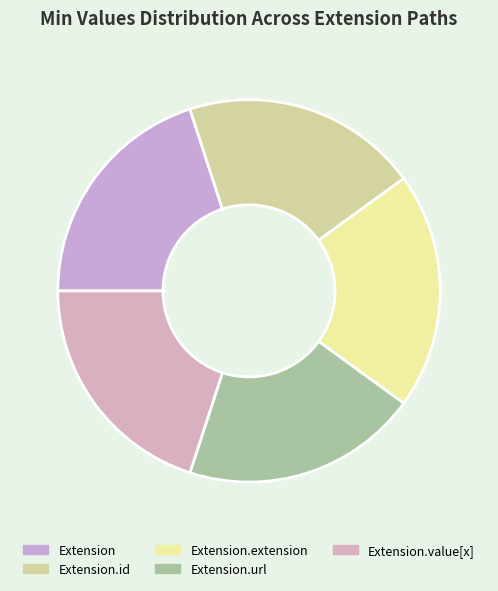

Rank the categories by value from lowest to highest.

Extension, Extension.id, Extension.extension, Extension.value[x], Extension.url